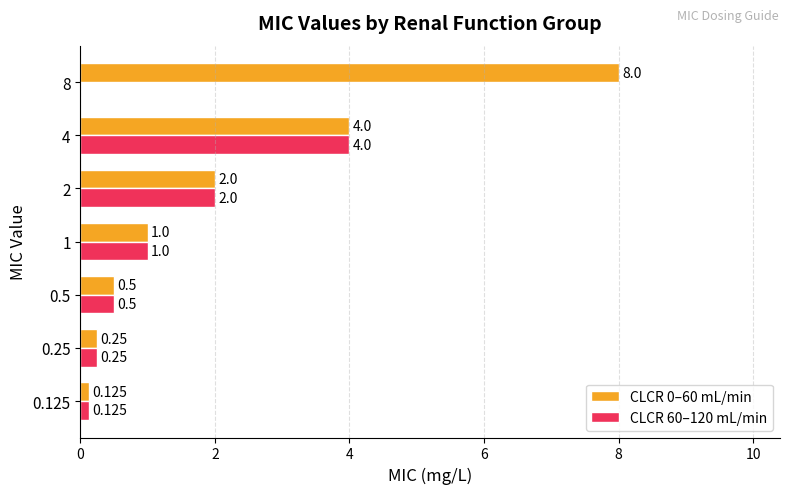

True or false: CLCR 0–60 mL/min has a value of 2.8 at 8.

False